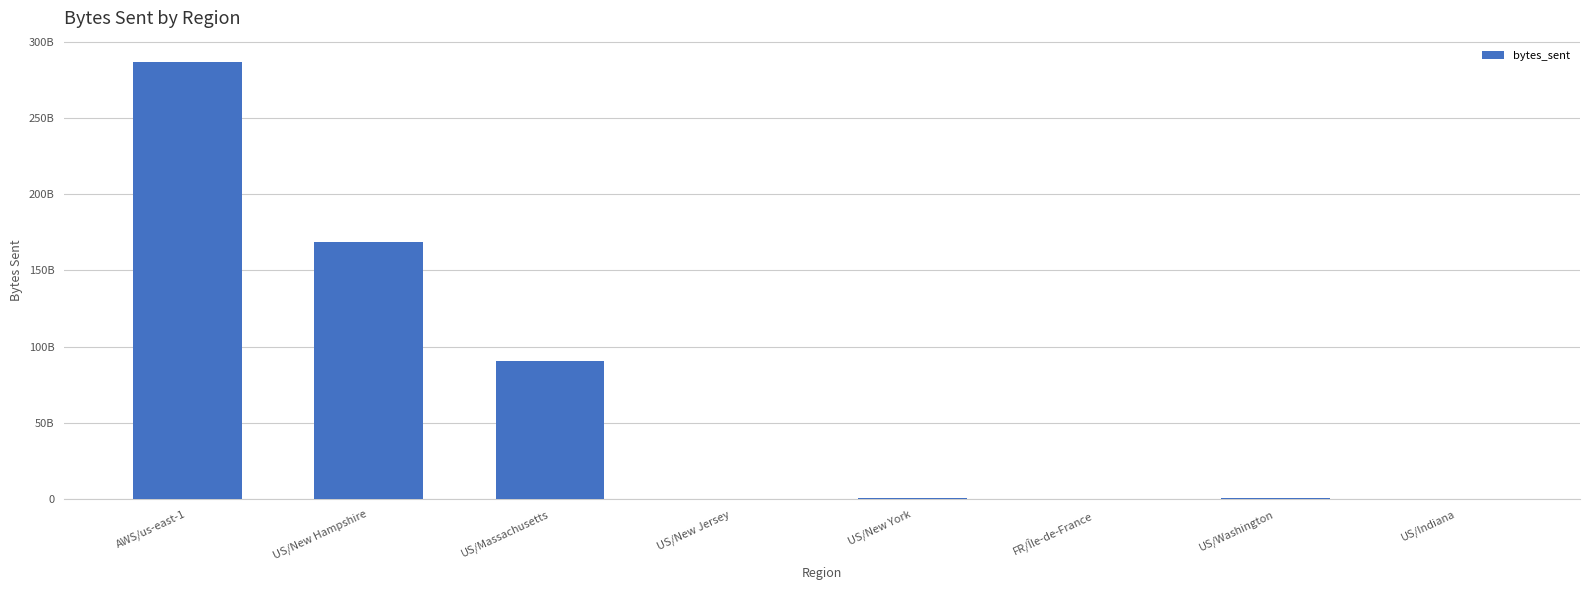

List the labels in order of value, largest first.

AWS/us-east-1, US/New Hampshire, US/Massachusetts, US/New York, US/Washington, US/New Jersey, US/Indiana, FR/Île-de-France